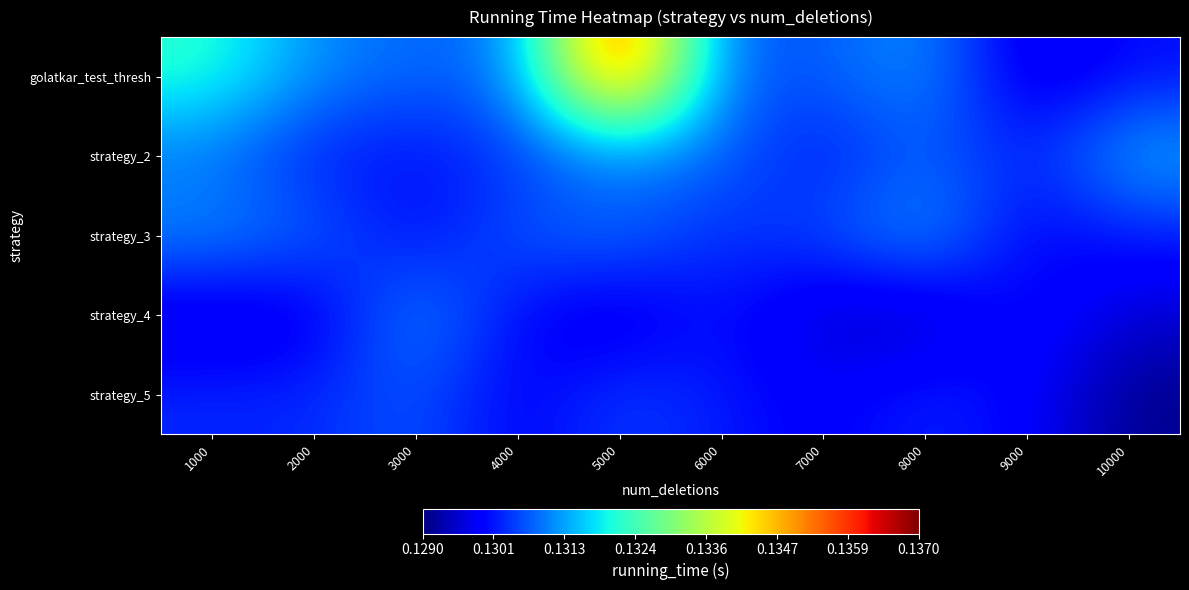

Reading right to left, extract all data points from this chart.

golatkar_test_thresh: 10000=0.1	9000=0.1	8000=0.1	7000=0.1	6000=0.1	5000=0.1	4000=0.1	3000=0.1	2000=0.1	1000=0.1
strategy_2: 10000=0.1	9000=0.1	8000=0.1	7000=0.1	6000=0.1	5000=0.1	4000=0.1	3000=0.1	2000=0.1	1000=0.1
strategy_3: 10000=0.1	9000=0.1	8000=0.1	7000=0.1	6000=0.1	5000=0.1	4000=0.1	3000=0.1	2000=0.1	1000=0.1
strategy_4: 10000=0.1	9000=0.1	8000=0.1	7000=0.1	6000=0.1	5000=0.1	4000=0.1	3000=0.1	2000=0.1	1000=0.1
strategy_5: 10000=0.1	9000=0.1	8000=0.1	7000=0.1	6000=0.1	5000=0.1	4000=0.1	3000=0.1	2000=0.1	1000=0.1